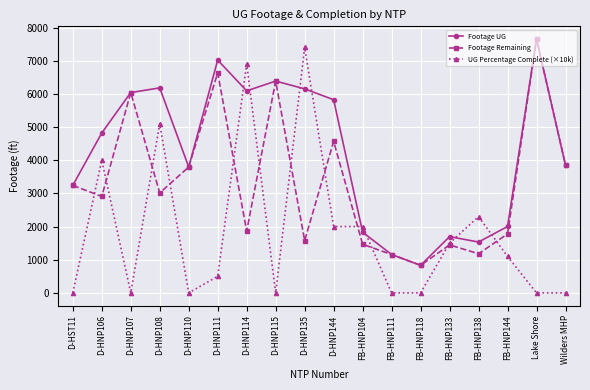

What are all the series names shown in the legend?

Footage UG, Footage Remaining, UG Percentage Complete (×10k)